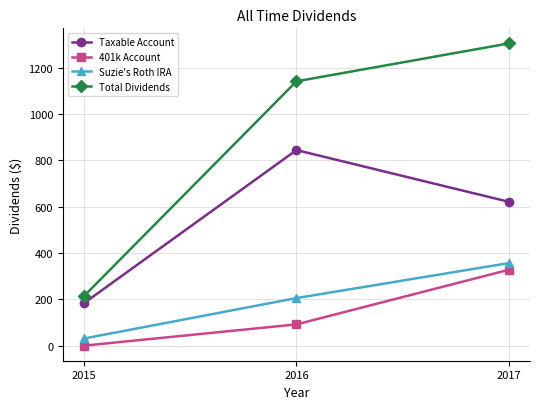

Where is Taxable Account nearest to the value 513?

2017